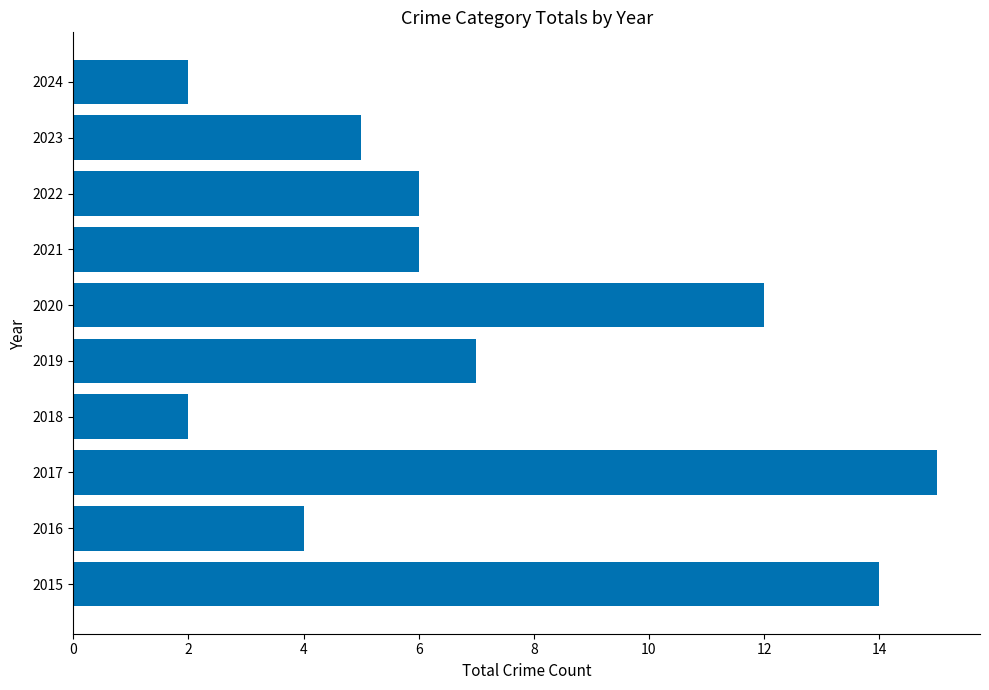

What is the ratio of the value at 2016 to the value at 2020?

0.3